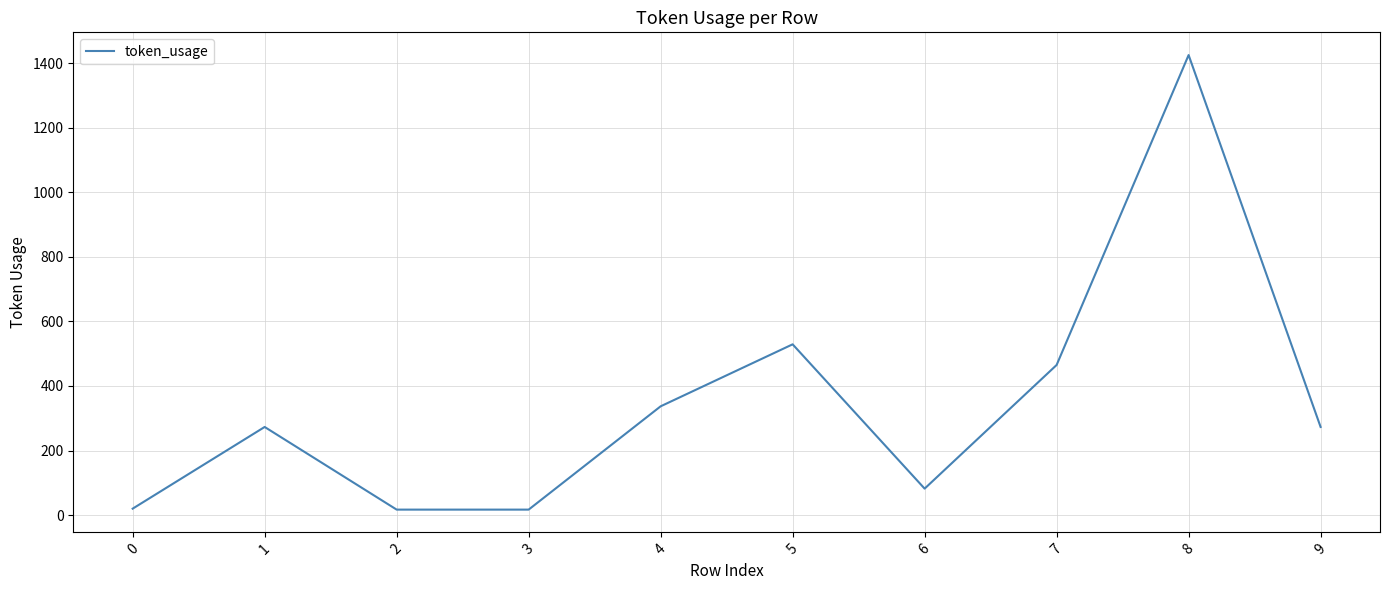

At which label is the value closest to 721?

5